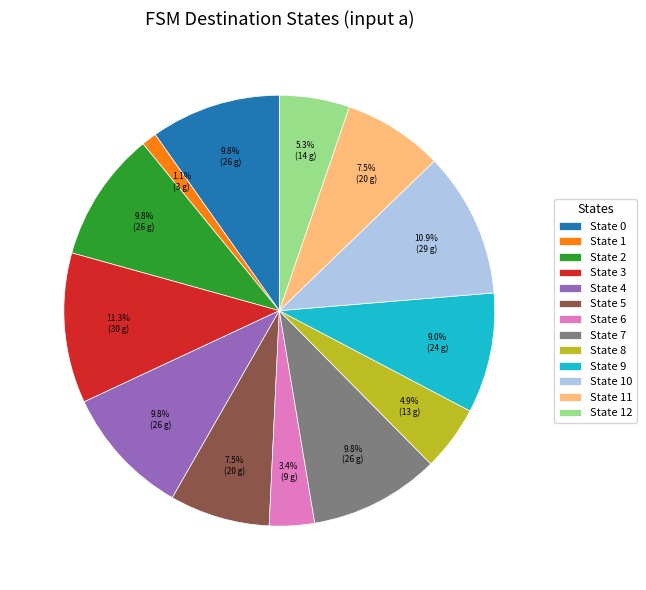

To the nearest percent, what is the average slice percentage?

8%